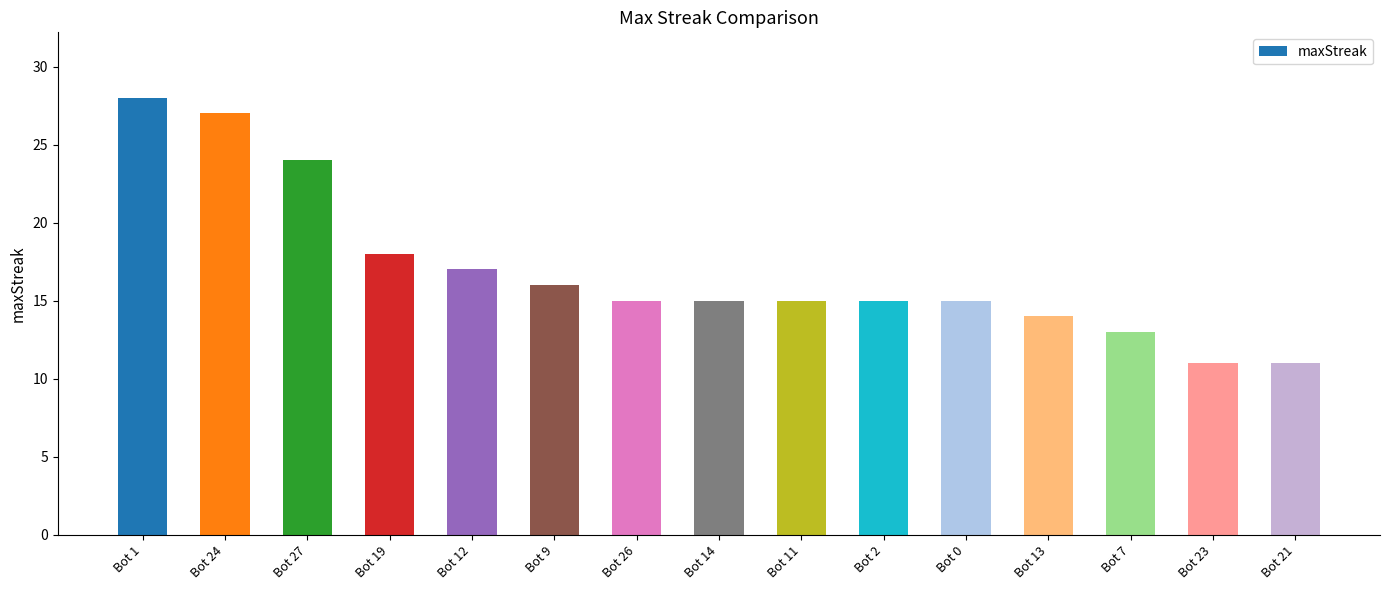

What is the sum of all values?

254